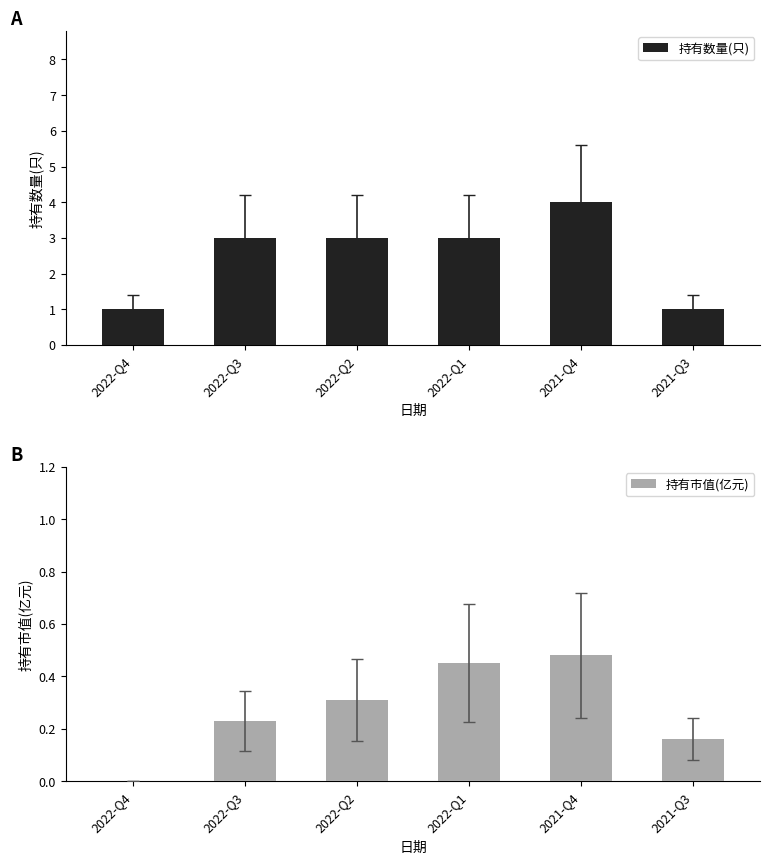

What is the value of the 持有数量(只) bar at the 1st from the left?

1